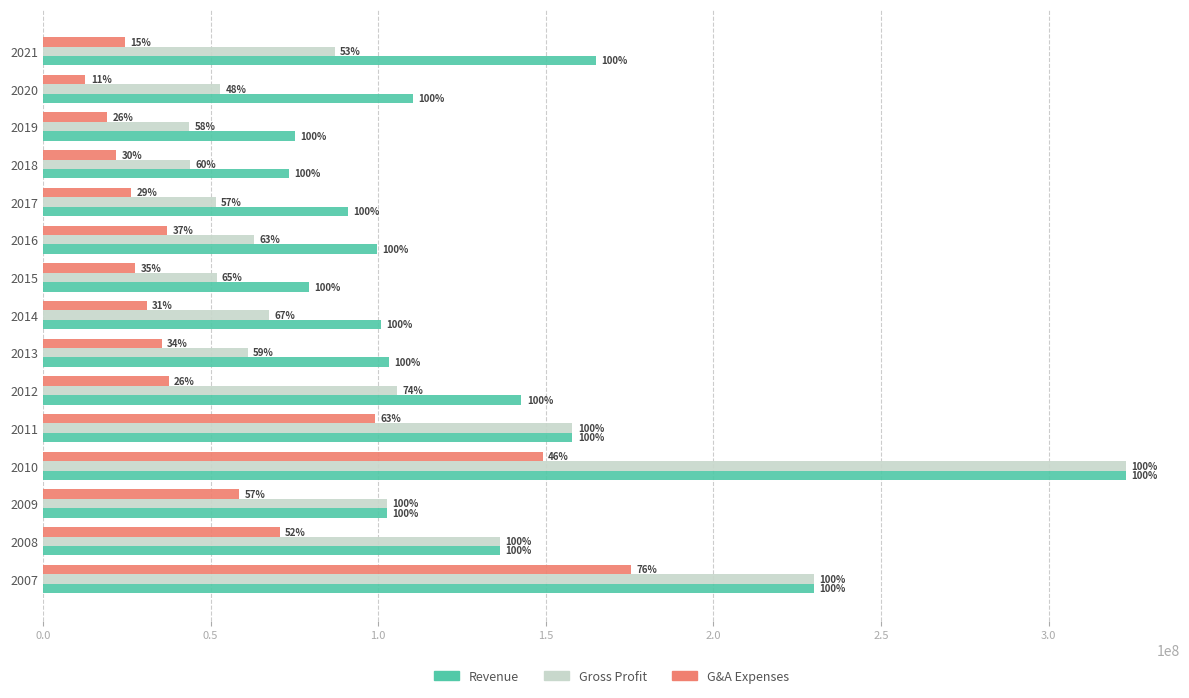

Reading left to right, transcribe all the data shown in this chart.

Revenue: 229850550	136201315	102688377	322973324	157935357	142712825	103079538	100915700	79255453	99599732	91005964	73285464	75053396	110450000	164945000
Gross Profit: 229850550	136201315	102688377	322973324	157935357	105665290	61043230	67422428	51798312	63014657	51589662	43864673	43690049	52861000	87063000
General and Administrative Exp.: 175284257	70641742	58614268	149041153	99090108	37538072	35447092	30993401	27594059	37023287	26242545	21910677	19241045	12697000	24442000